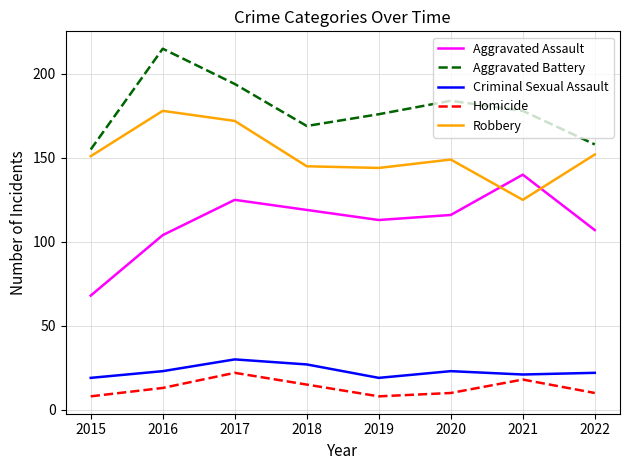

At which category does the chart reach its peak across all series?

2016